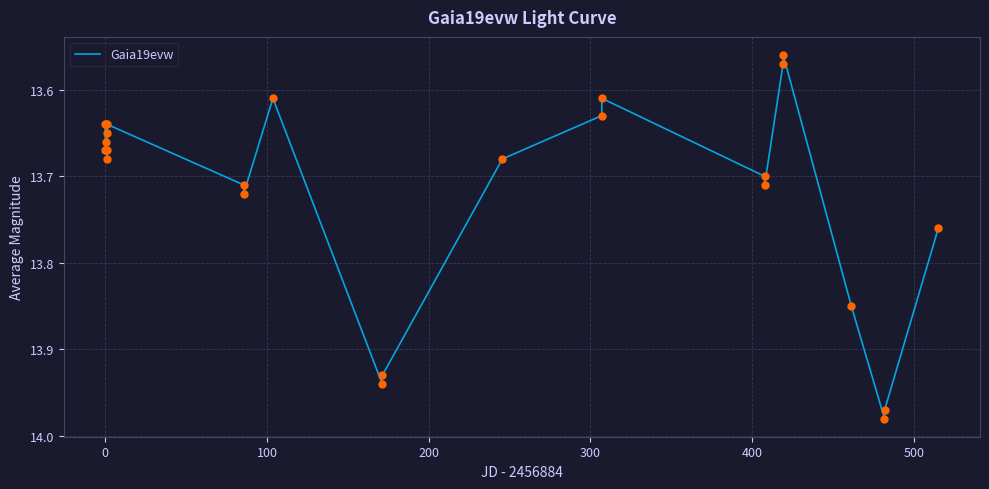

What is the difference between the maximum and minimum values?

0.4